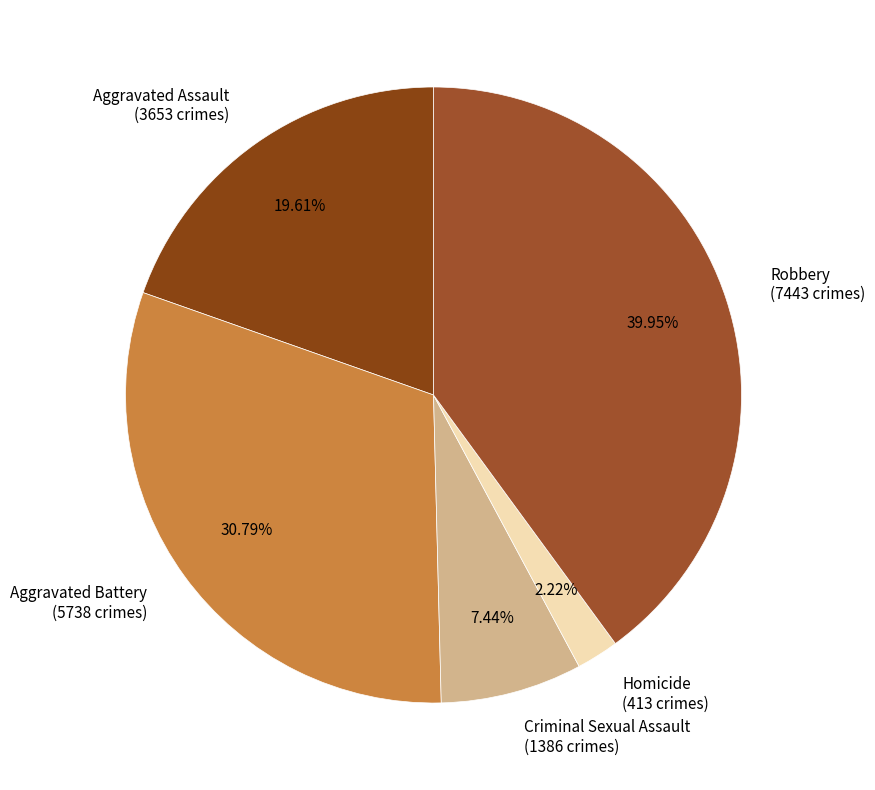

What is the largest slice in the pie chart?

Robbery